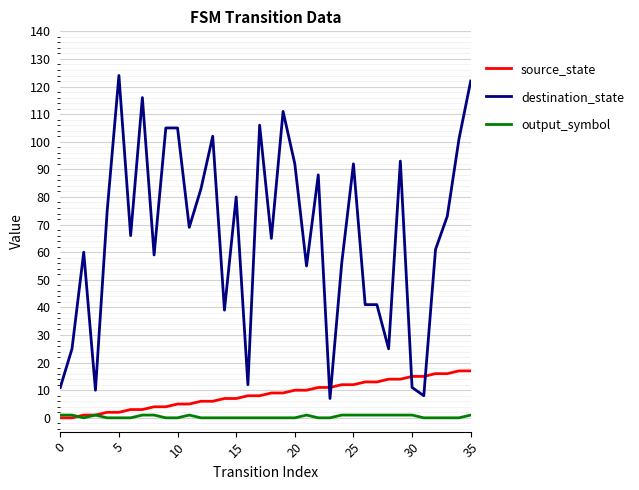

What is the greatest value displayed?

124